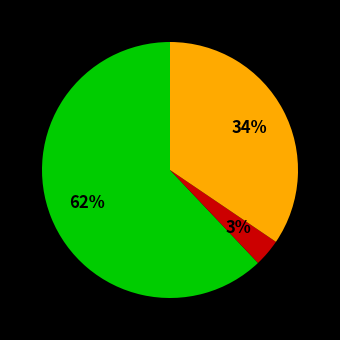

Is there a majority slice in this chart?

Yes